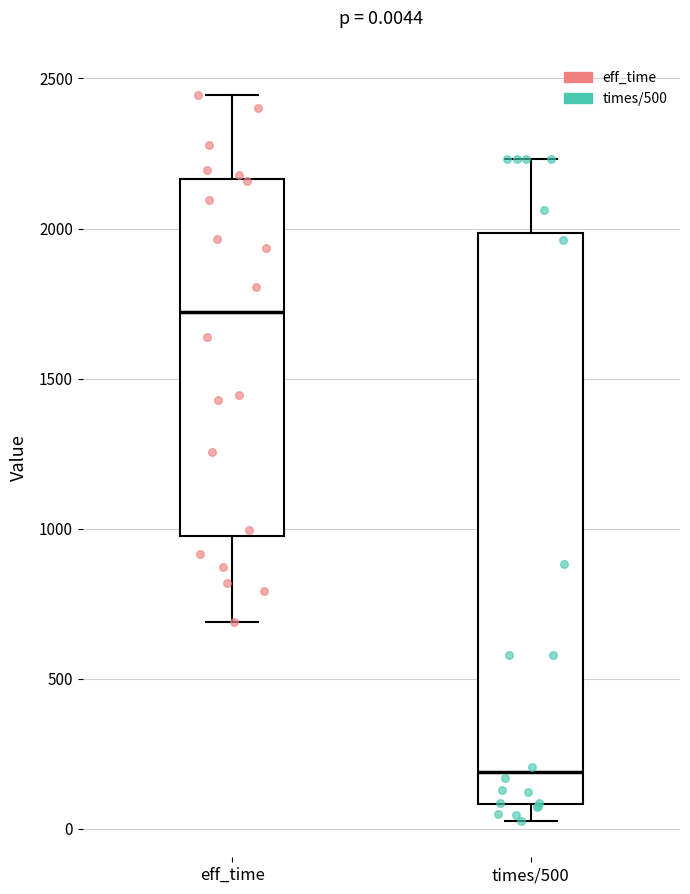

Which box is the tallest, from its lower edge to its upper edge?

times/500